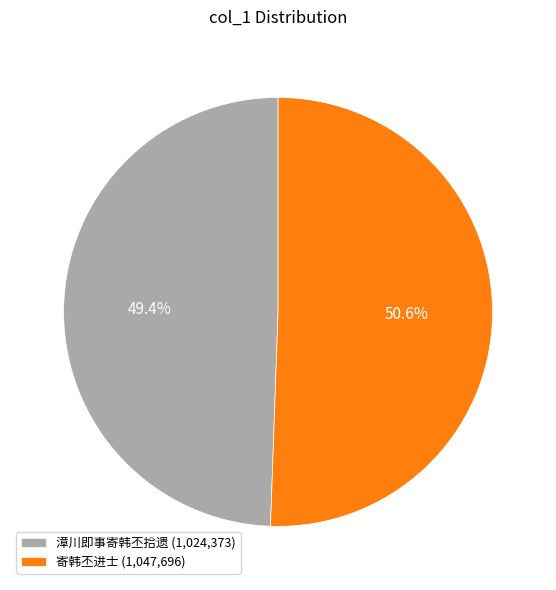

What is the ratio of the value at 寄韩丕进士 (1,047,696) to the value at 漳川即事寄韩丕拾遗 (1,024,373)?

1.0